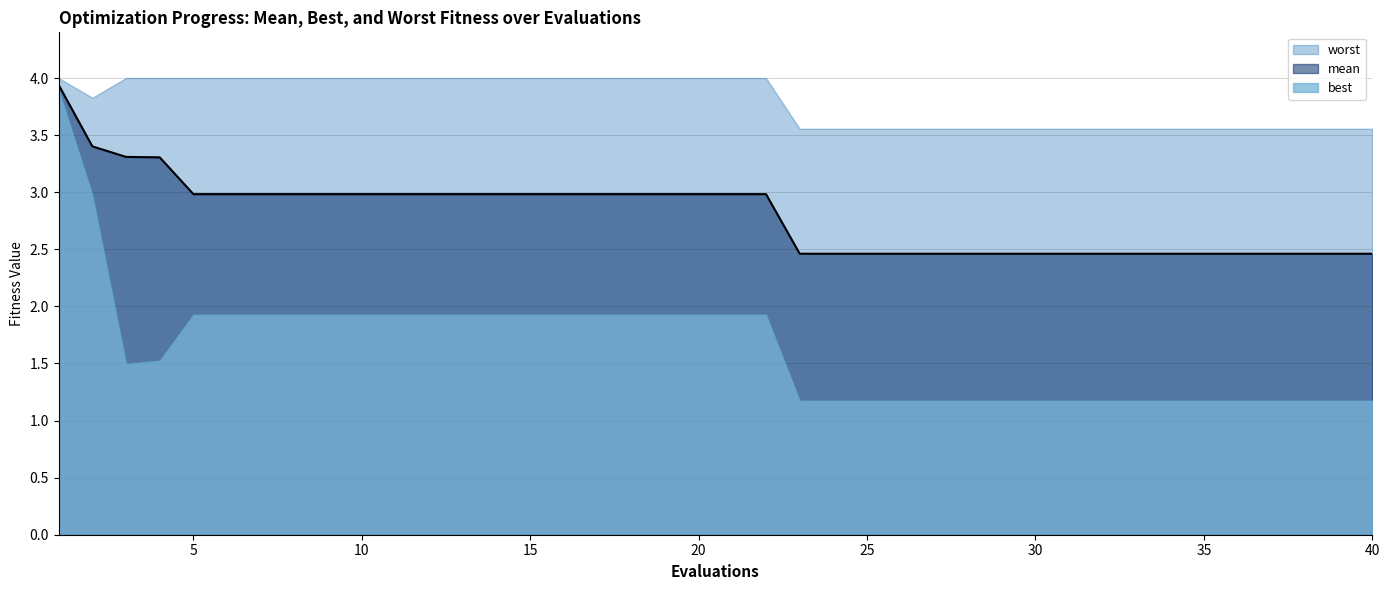

Reading left to right, what are all the values shown in this chart?

mean: 1=3.9	2=3.4	3=3.3	4=3.3	5=3.0	6=3.0	7=3.0	8=3.0	9=3.0	10=3.0	11=3.0	12=3.0	13=3.0	14=3.0	15=3.0	16=3.0	17=3.0	18=3.0	19=3.0	20=3.0	21=3.0	22=3.0	23=2.5	24=2.5	25=2.5	26=2.5	27=2.5	28=2.5	29=2.5	30=2.5	31=2.5	32=2.5	33=2.5	34=2.5	35=2.5	36=2.5	37=2.5	38=2.5	39=2.5	40=2.5
best: 1=3.9	2=3.0	3=1.5	4=1.5	5=1.9	6=1.9	7=1.9	8=1.9	9=1.9	10=1.9	11=1.9	12=1.9	13=1.9	14=1.9	15=1.9	16=1.9	17=1.9	18=1.9	19=1.9	20=1.9	21=1.9	22=1.9	23=1.2	24=1.2	25=1.2	26=1.2	27=1.2	28=1.2	29=1.2	30=1.2	31=1.2	32=1.2	33=1.2	34=1.2	35=1.2	36=1.2	37=1.2	38=1.2	39=1.2	40=1.2
worst: 1=4.0	2=3.8	3=4.0	4=4.0	5=4.0	6=4.0	7=4.0	8=4.0	9=4.0	10=4.0	11=4.0	12=4.0	13=4.0	14=4.0	15=4.0	16=4.0	17=4.0	18=4.0	19=4.0	20=4.0	21=4.0	22=4.0	23=3.6	24=3.6	25=3.6	26=3.6	27=3.6	28=3.6	29=3.6	30=3.6	31=3.6	32=3.6	33=3.6	34=3.6	35=3.6	36=3.6	37=3.6	38=3.6	39=3.6	40=3.6